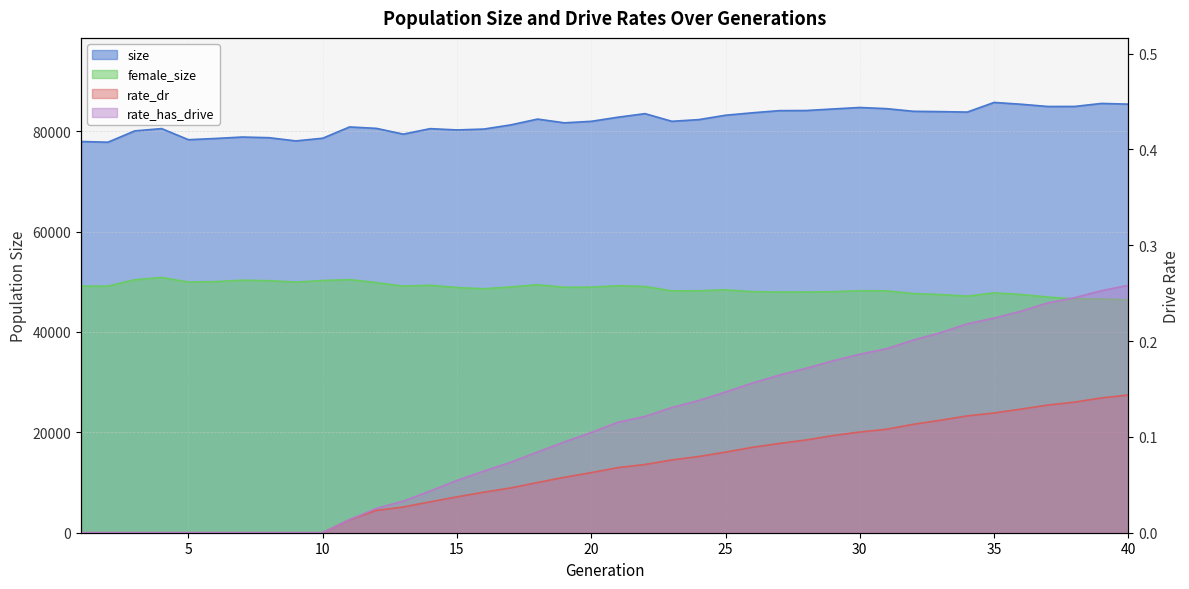

The value of rate_dr at 19 is 0.1. True or false?

True